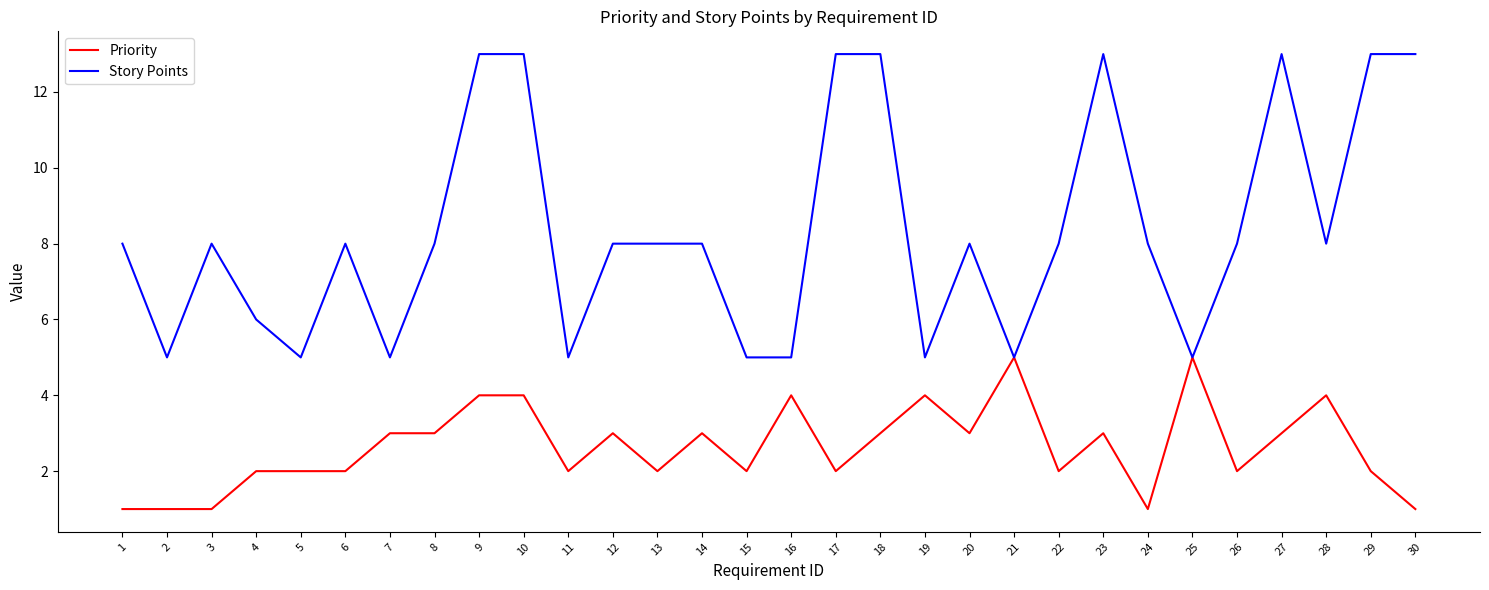

What is the lowest value of the Priority series?

1